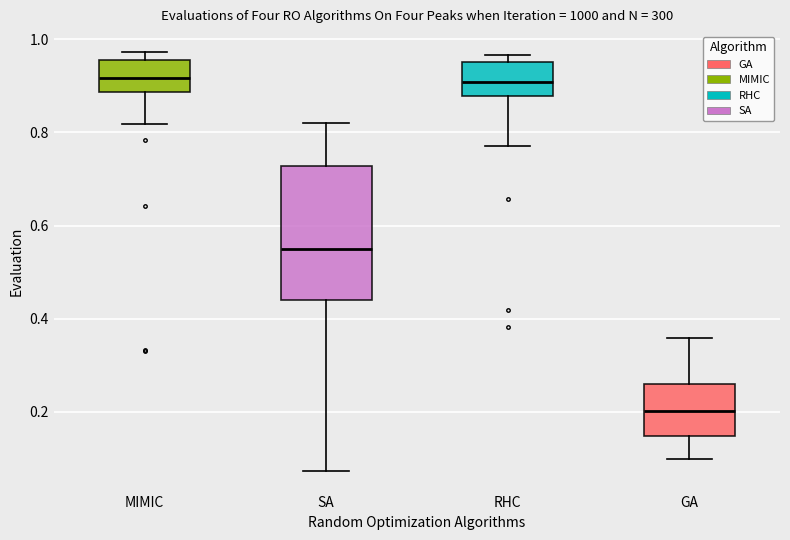

Comparing the boxes themselves (not the whiskers), which one is the tallest?

SA